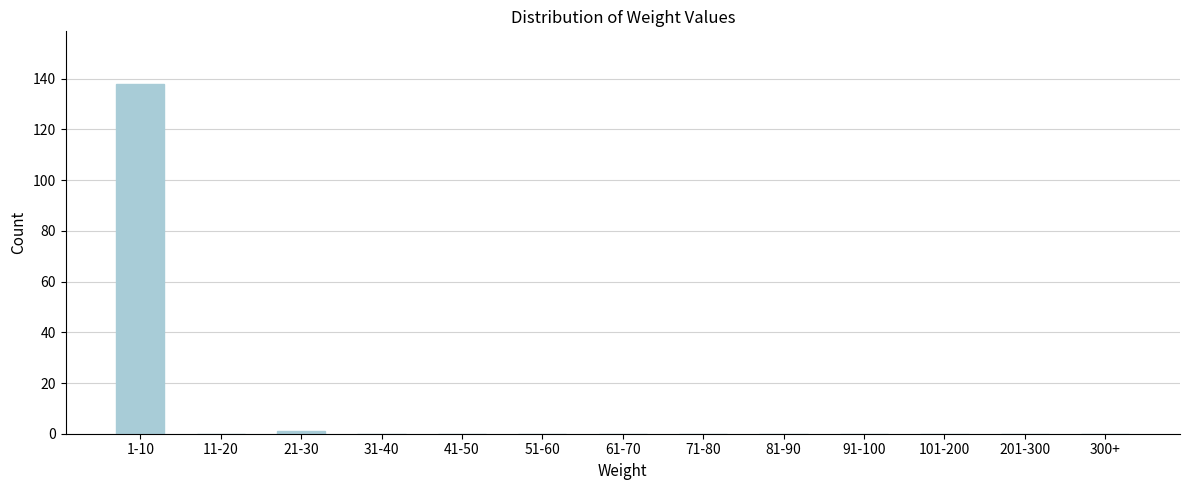

Reading left to right, transcribe all the data shown in this chart.

1-10=138	11-20=0	21-30=1	31-40=0	41-50=0	51-60=0	61-70=0	71-80=0	81-90=0	91-100=0	101-200=0	201-300=0	300+=0